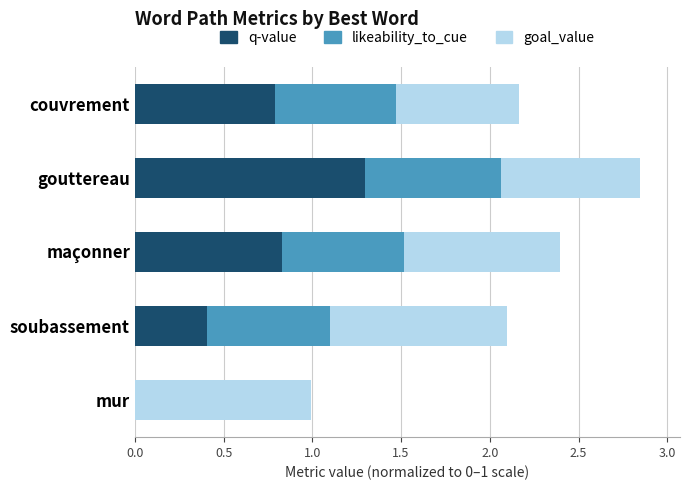

At which category is the sum across all series the highest?

gouttereau